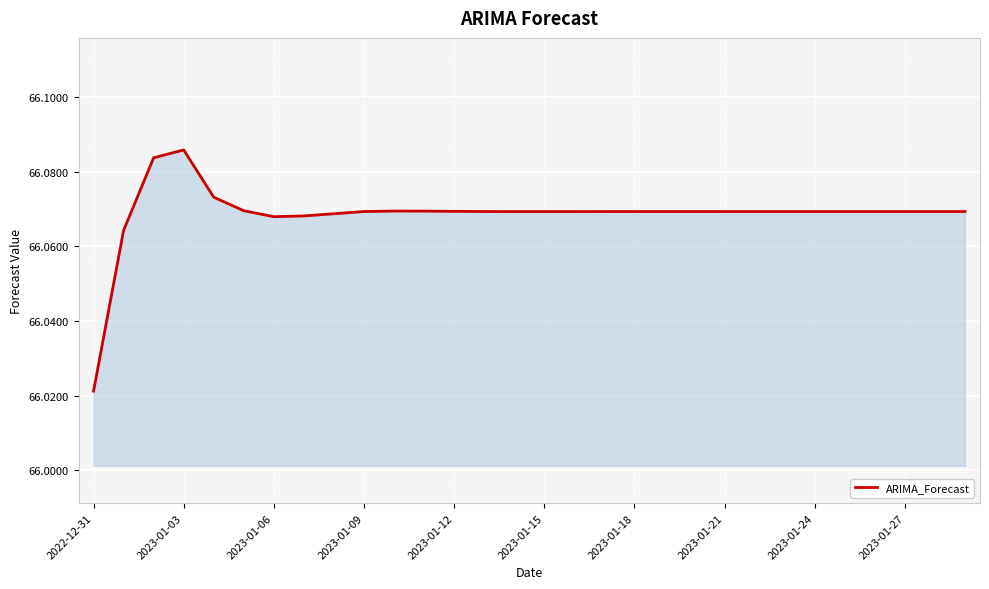

How many lines are shown in the chart?

1